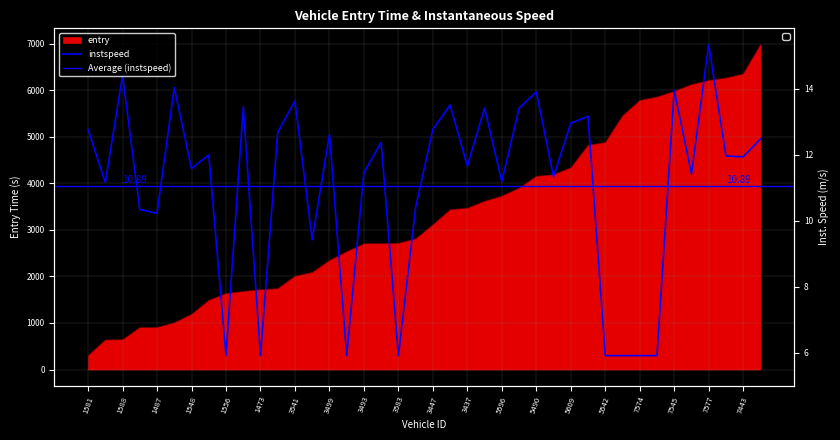

List the series in order of their peak value, highest first.

entry, instspeed